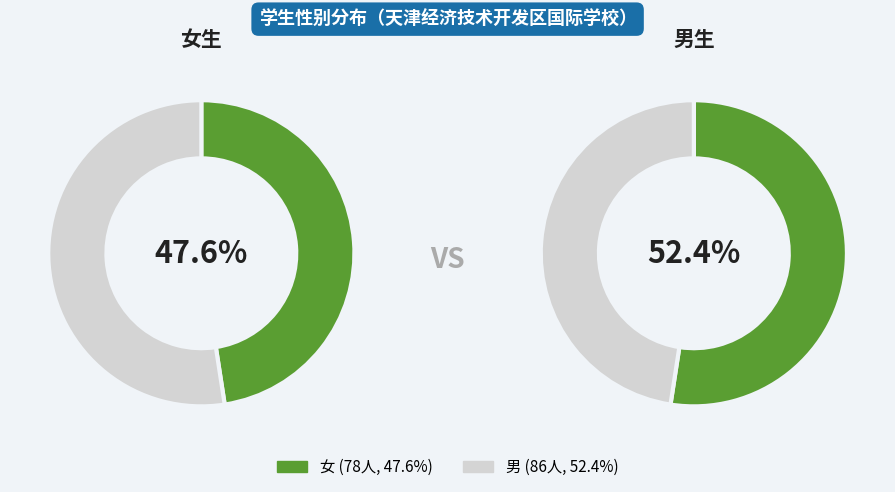

To the nearest percent, what percentage of the pie is 女?

48%